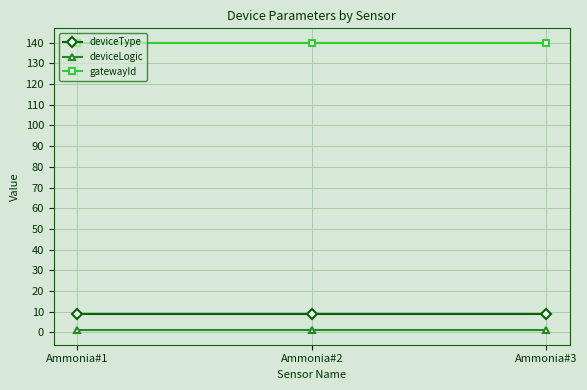

What is the highest value of the gatewayId series?

140